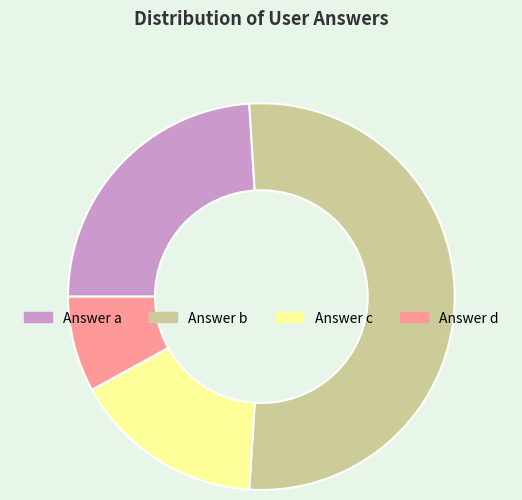

Does any single category account for the majority?

Yes